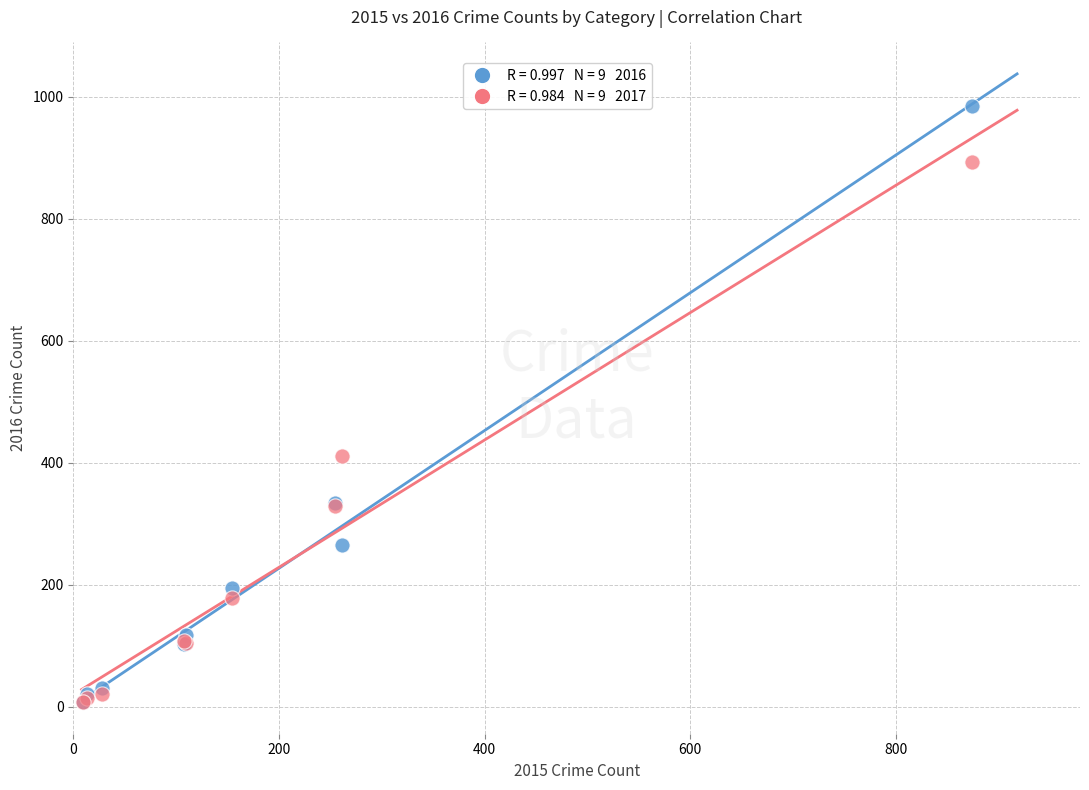

Across all series, what Y value is closest to 495?

411